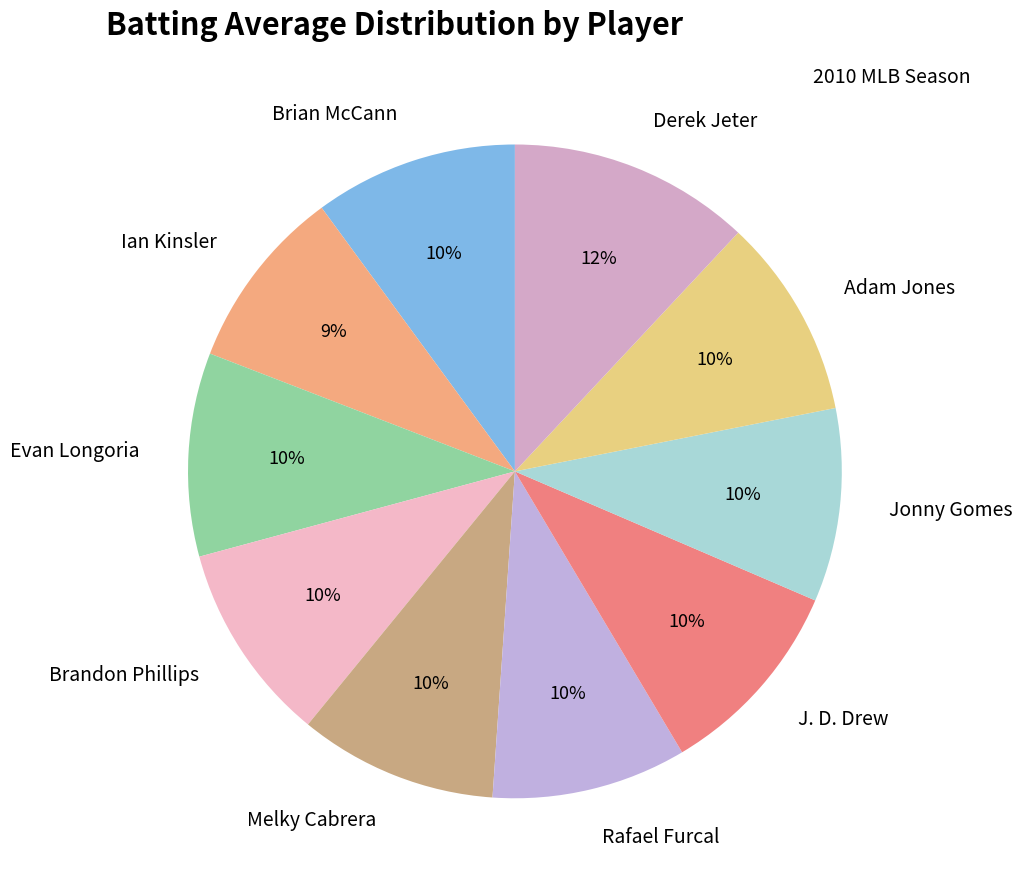

To the nearest percent, what is the average slice percentage?

10%